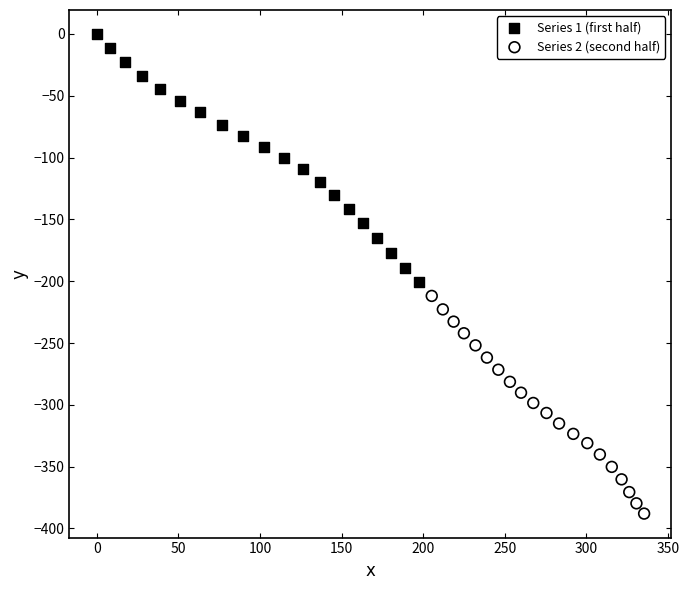

What are all the series names shown in the legend?

Series 1 (first half), Series 2 (second half)